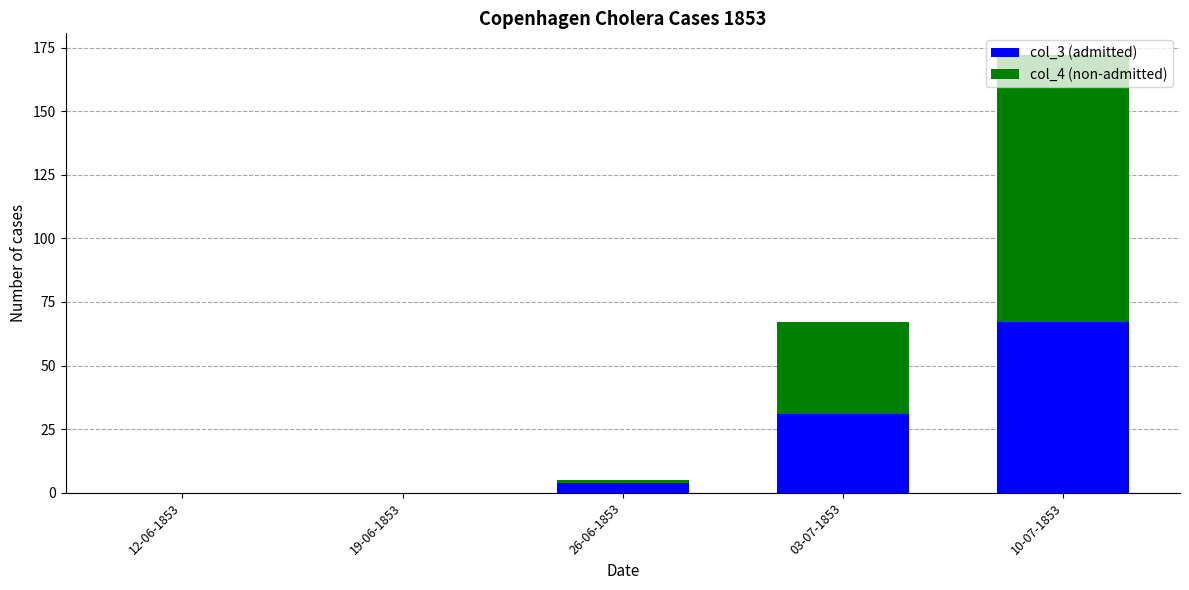

At which label does col_3 (admitted) reach its peak?

10-07-1853